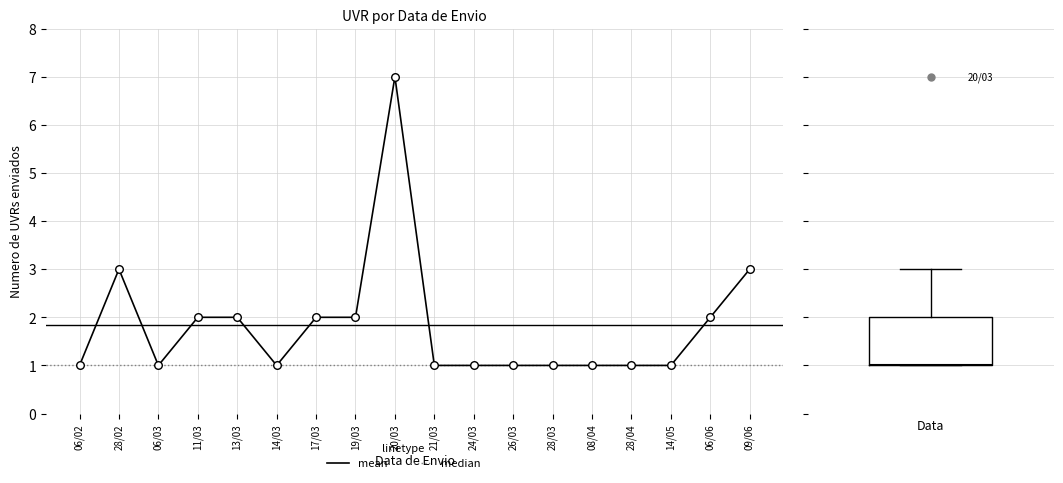

Between 06/02 and 26/03, which is larger?

06/02